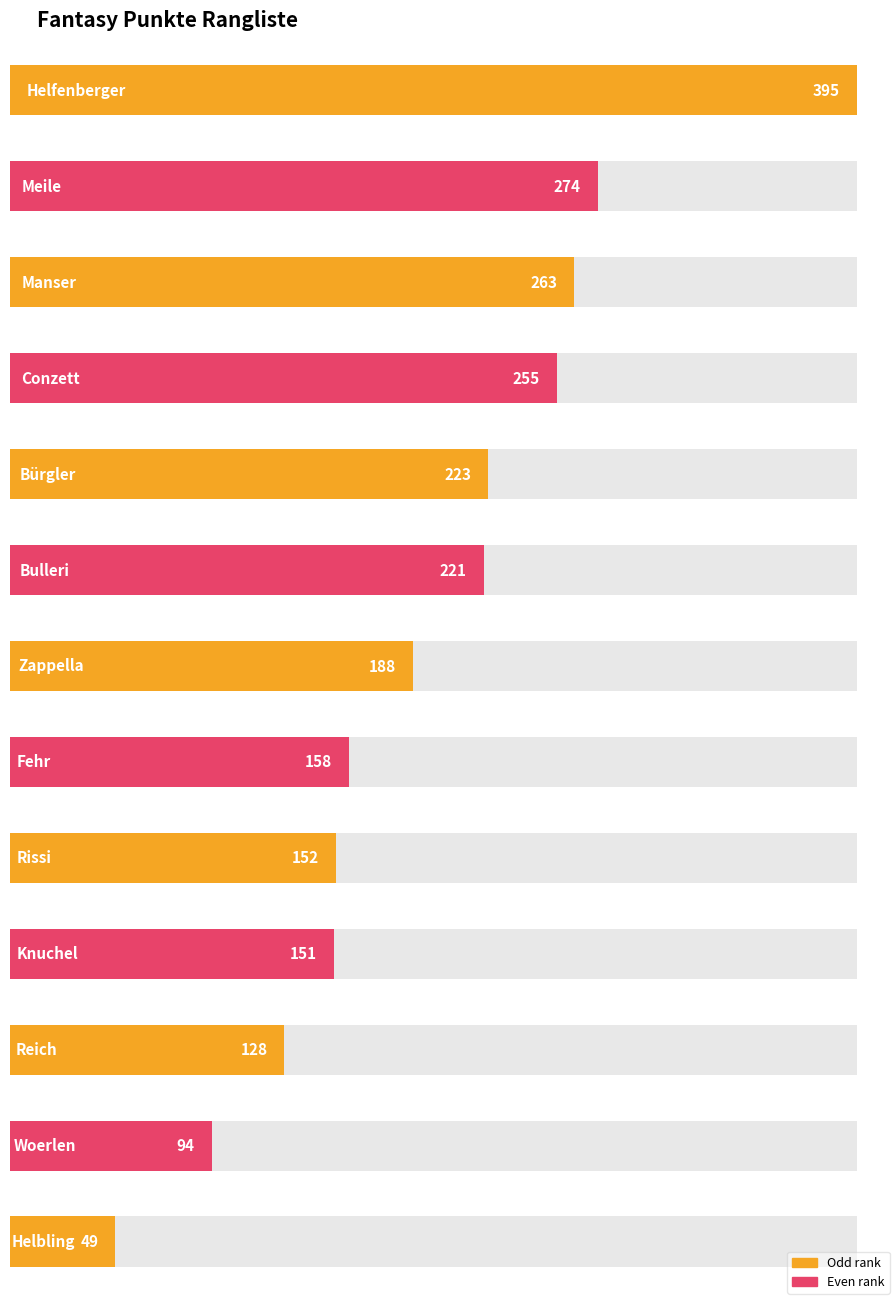

What position from the right is Woerlen?

2